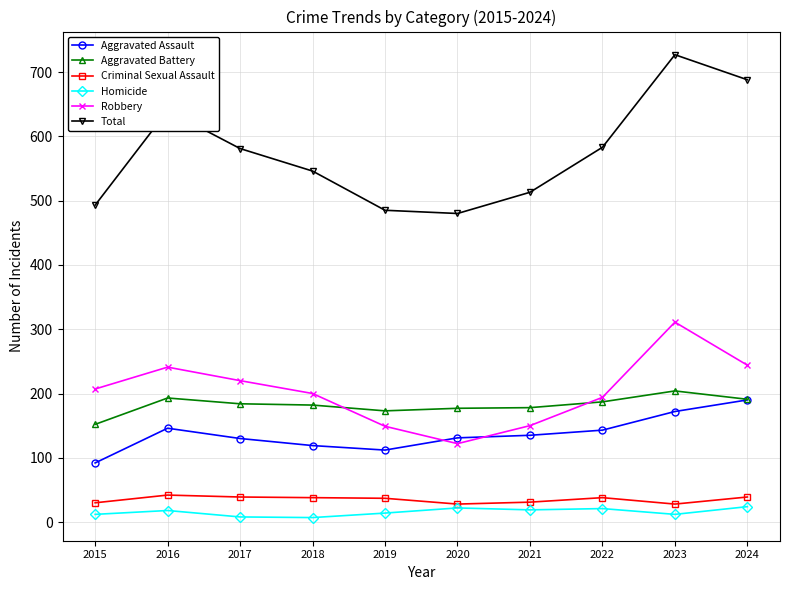

What is the sum of all Criminal Sexual Assault values?

350